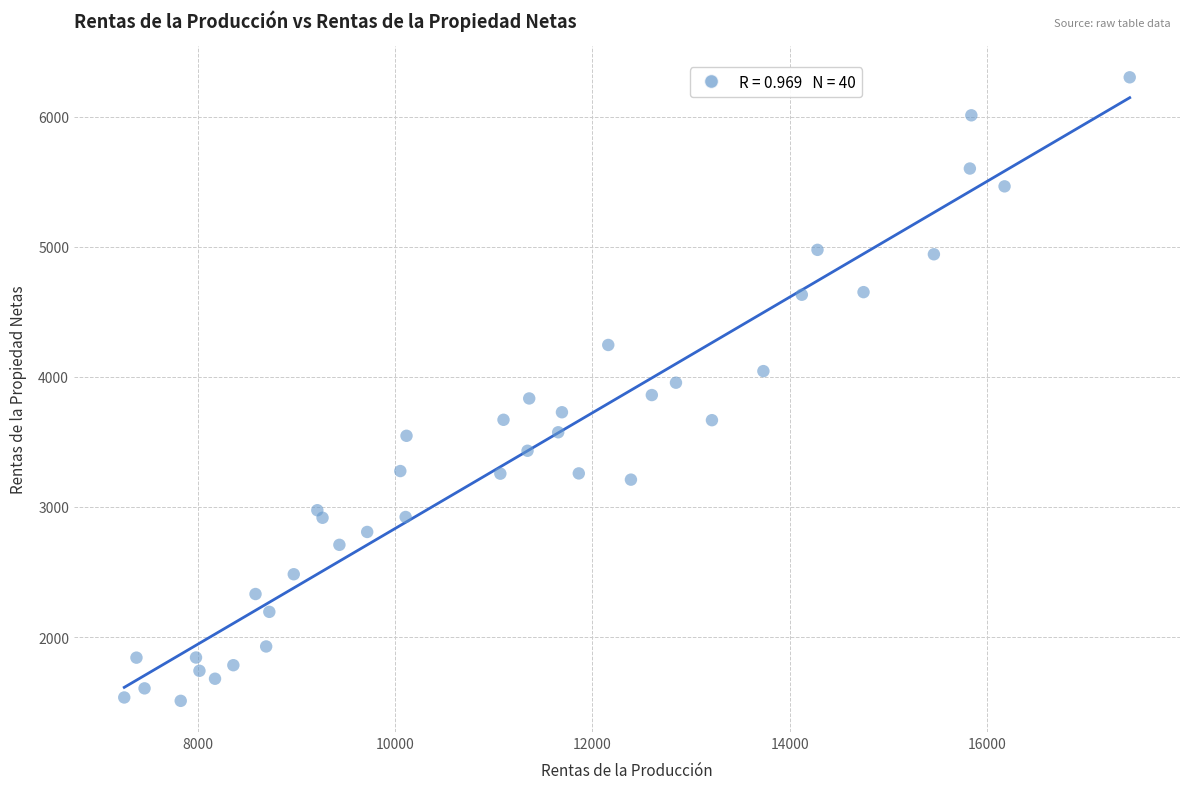

What is the range of X values (max minus min)?

10202